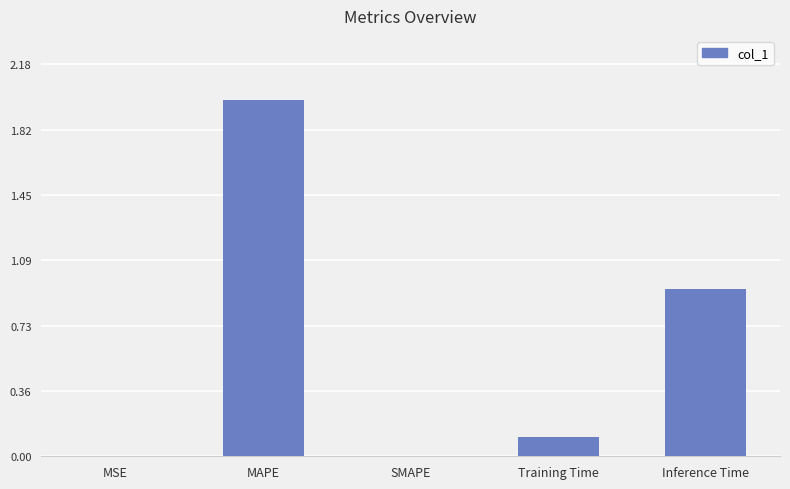

What is the sum of all values?

3.0